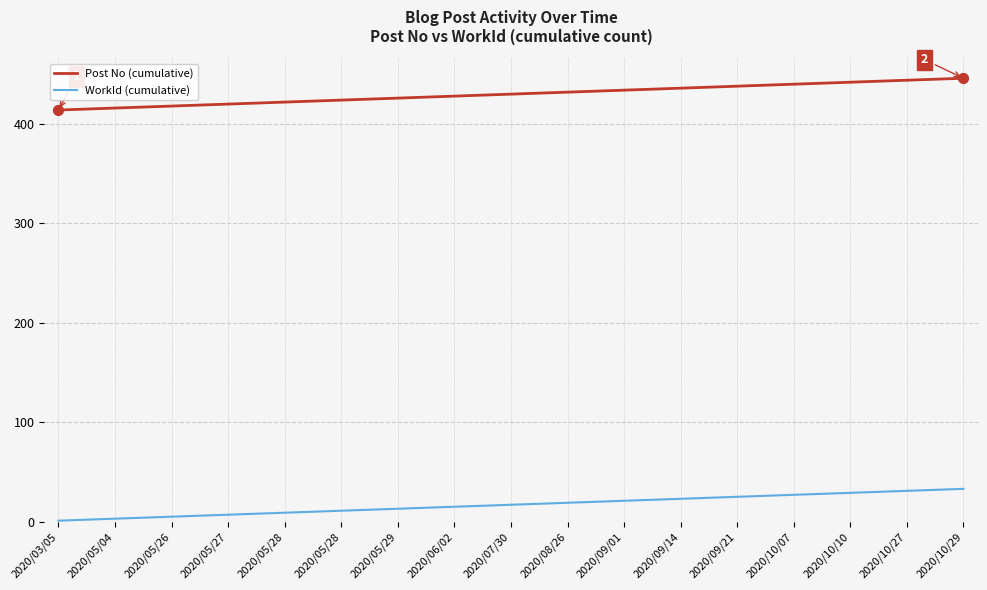

Which series has the largest total across all categories?

Post No (cumulative)